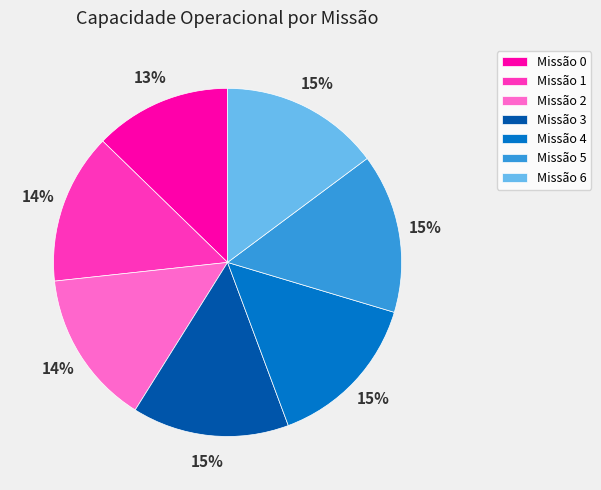

To the nearest percent, what portion does Missão 0 represent?

13%